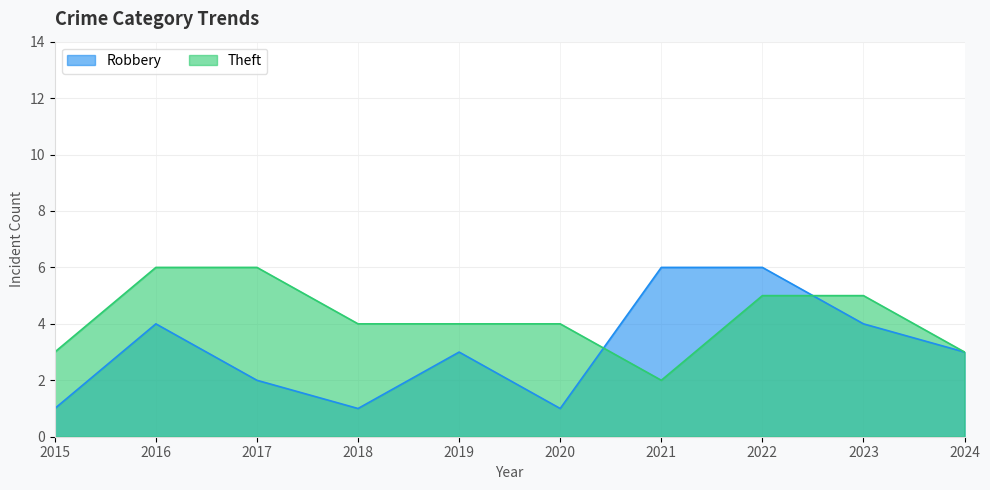

Between which two adjacent categories do Theft and Robbery first intersect?

2020 and 2021